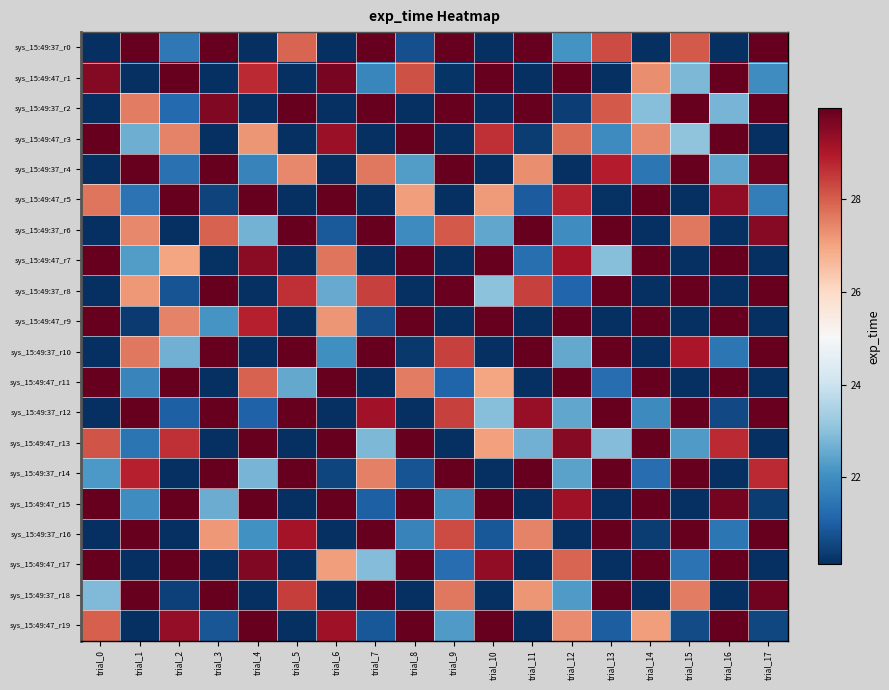

At which category is the sum across all series the highest?

trial_16